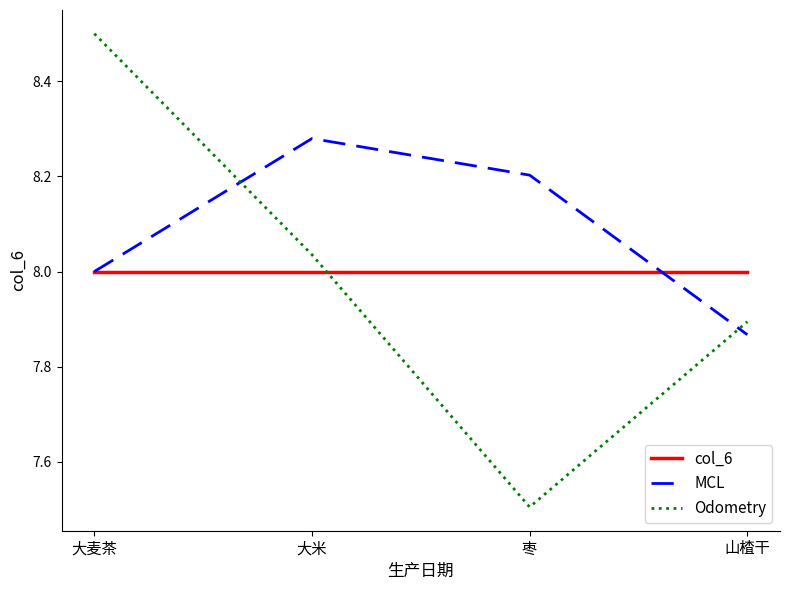

What position from the right is 山楂干?

1